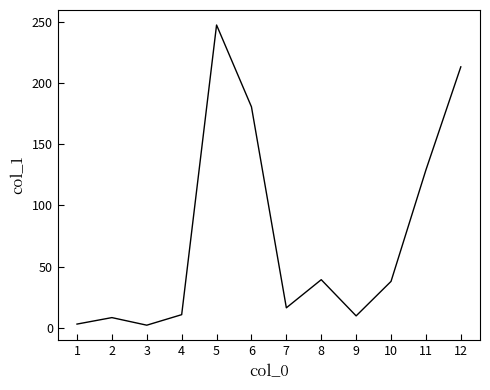

Count the number of values greater than 37.

6